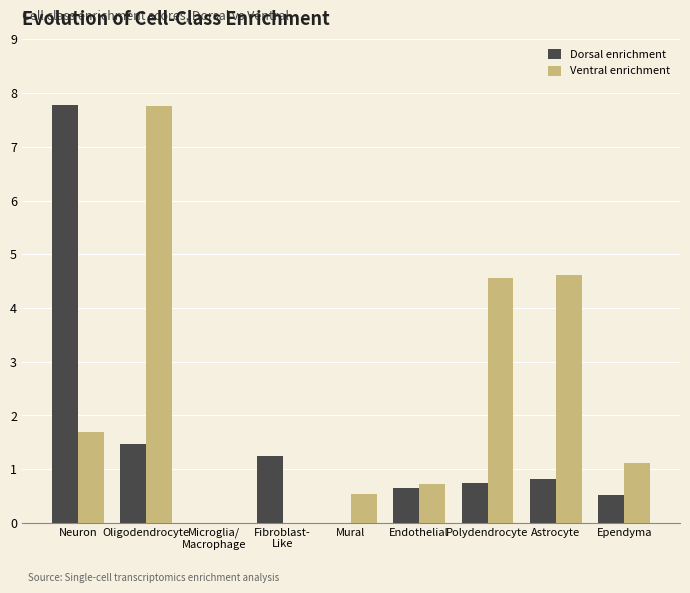

Reading left to right, transcribe all the data shown in this chart.

Dorsal enrichment: 7.8	1.5	0.0	1.3	0.0	0.6	0.8	0.8	0.5
Ventral enrichment: 1.7	7.8	0.0	0.0	0.5	0.7	4.6	4.6	1.1